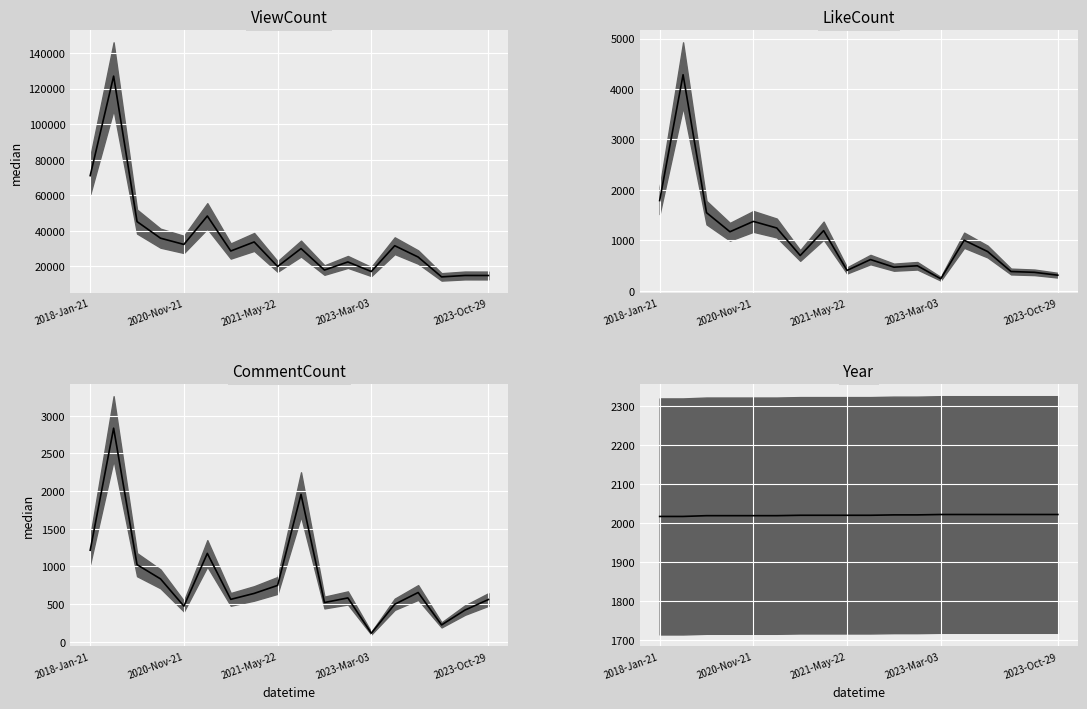

True or false: CommentCount has a value of 497 at 13.

True